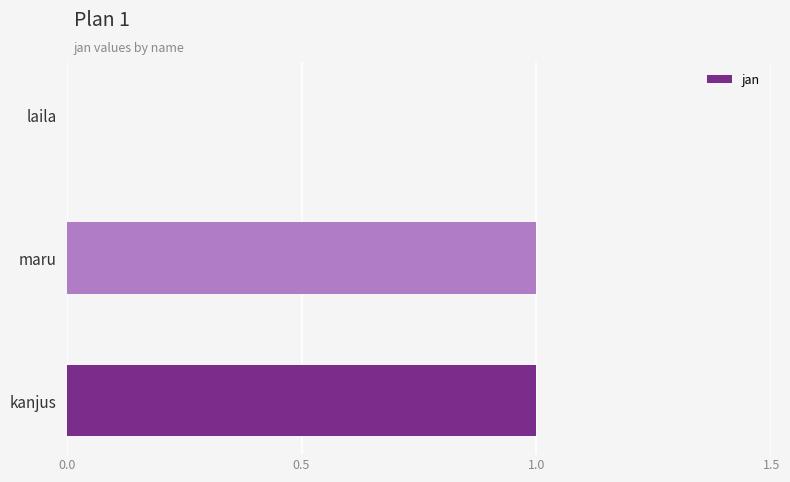

How many values are above zero?

2